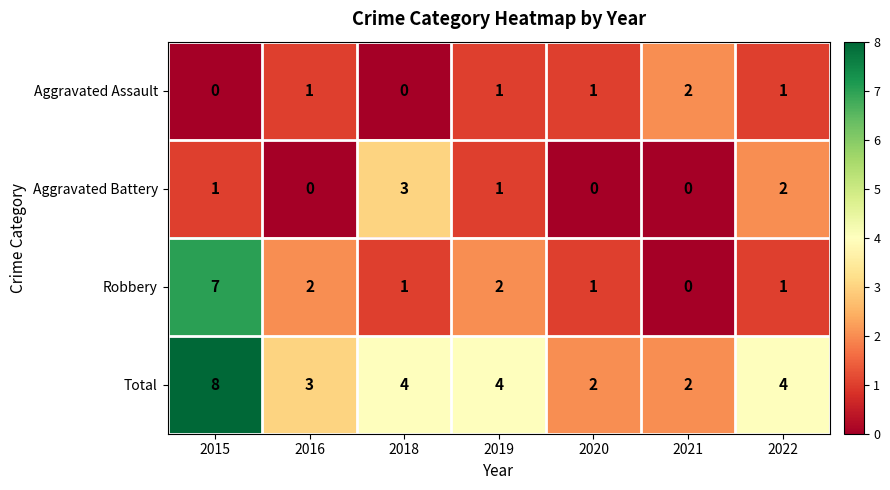

Rank the series at 2016 from lowest to highest value.

Aggravated Battery, Aggravated Assault, Robbery, Total